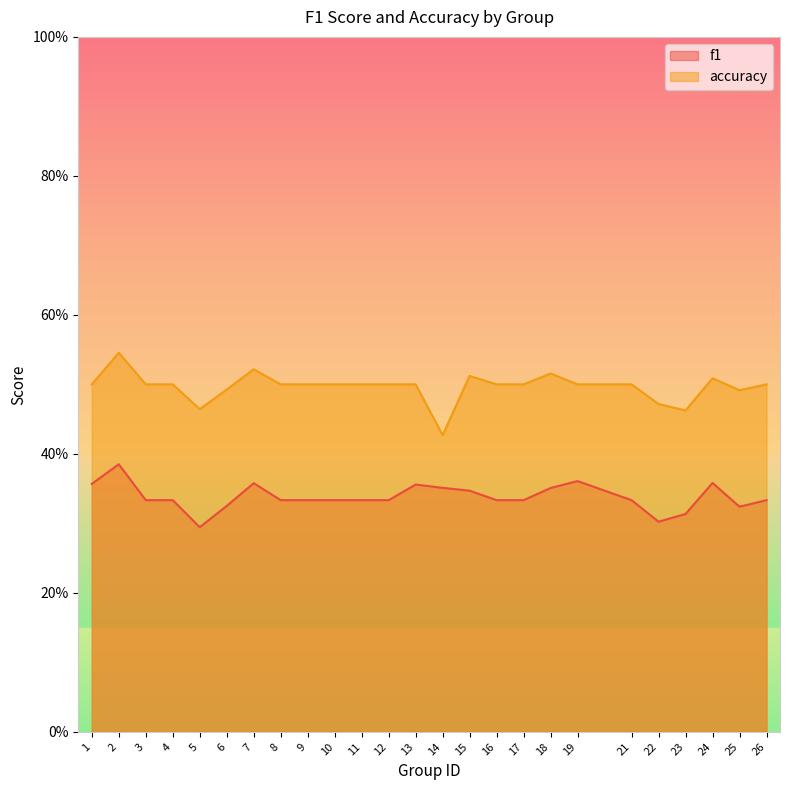

True or false: f1 and accuracy intersect in this chart.

False